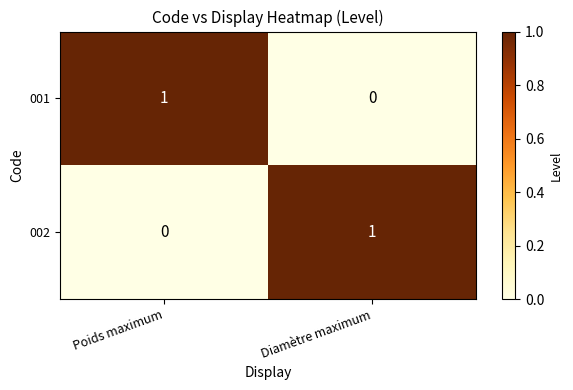

Is the value of 002 at Diamètre maximum greater than the value of 001 at Diamètre maximum?

Yes